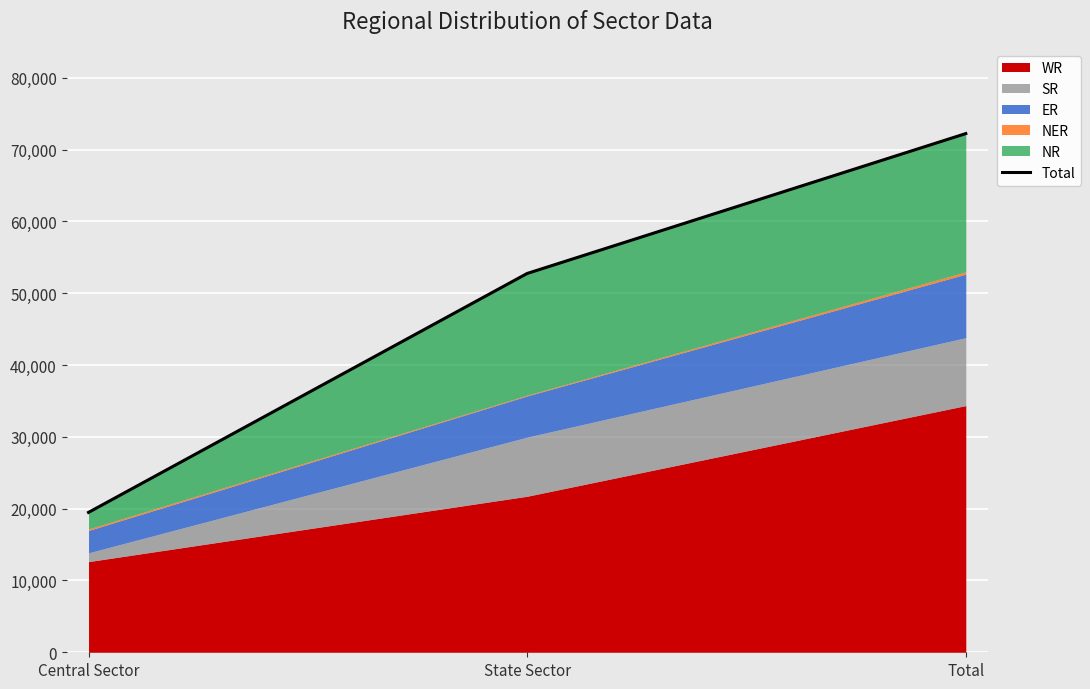

Reading right to left, transcribe all the data shown in this chart.

72244	52761	19483